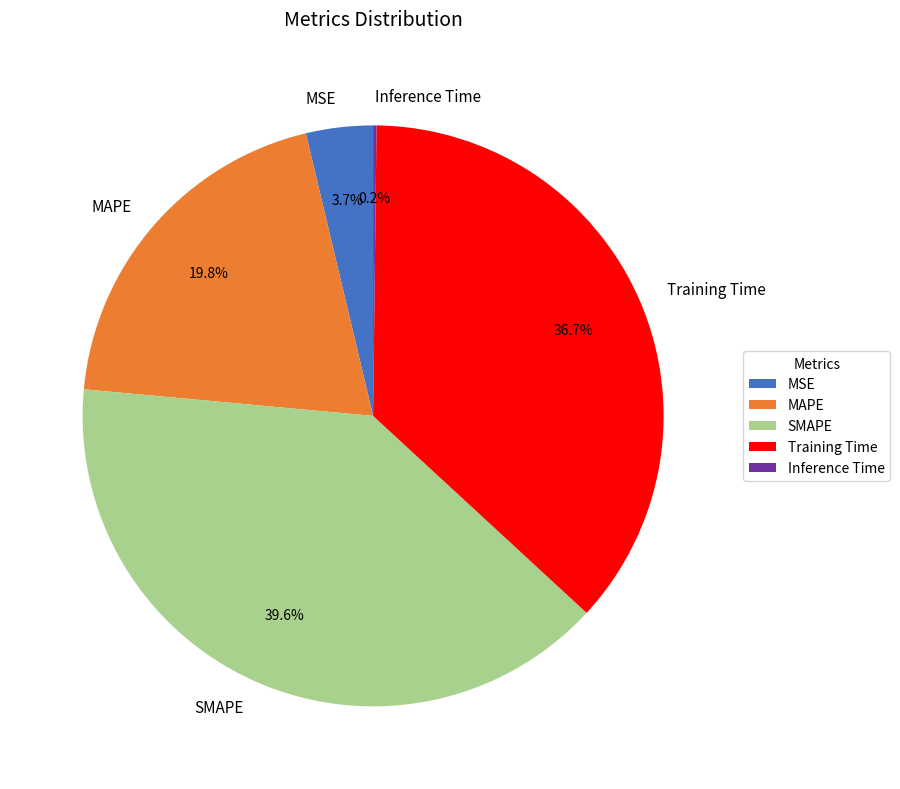

What is the largest slice in the pie chart?

SMAPE